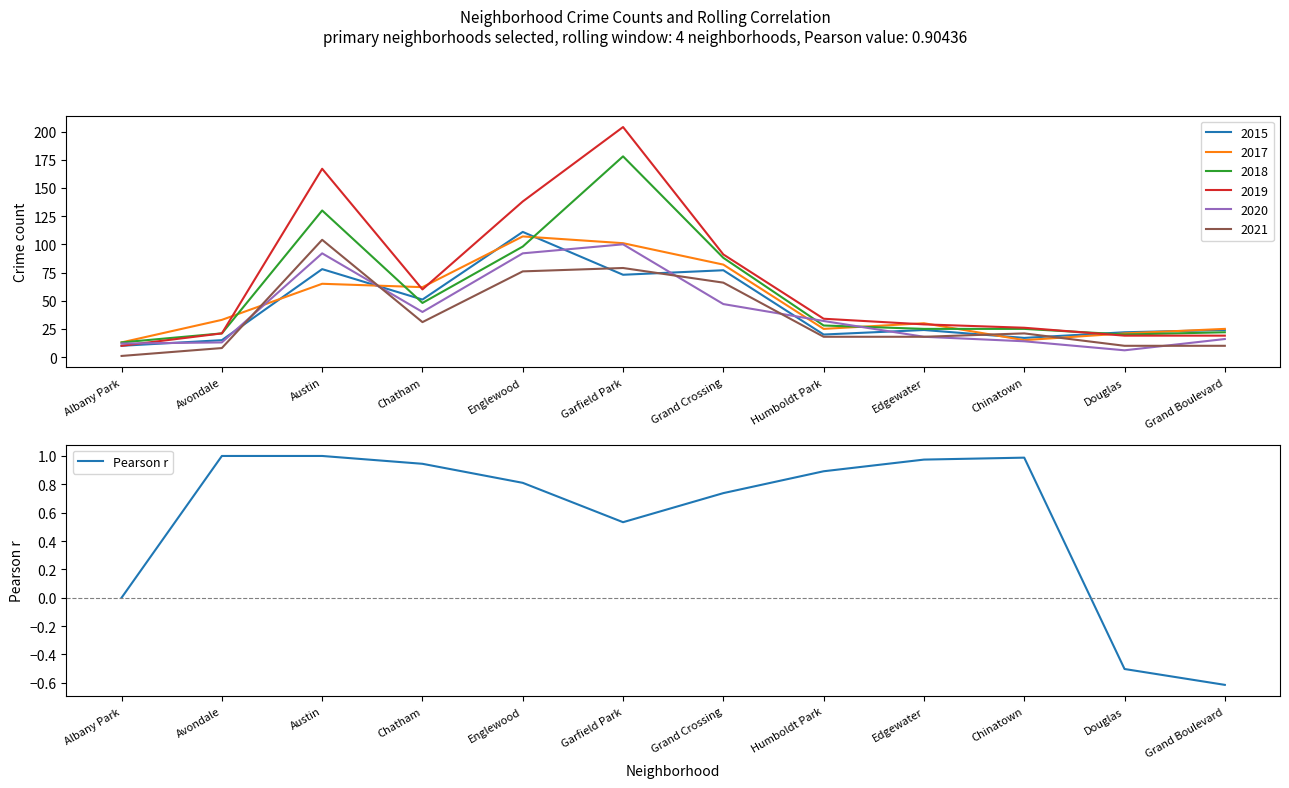

Reading left to right, list all the values displayed in this chart.

Albany Park=0.0	Avondale=1.0	Austin=1.0	Chatham=0.9	Englewood=0.8	Garfield Park=0.5	Grand Crossing=0.7	Humboldt Park=0.9	Edgewater=1.0	Chinatown=1.0	Douglas=-0.5	Grand Boulevard=-0.6